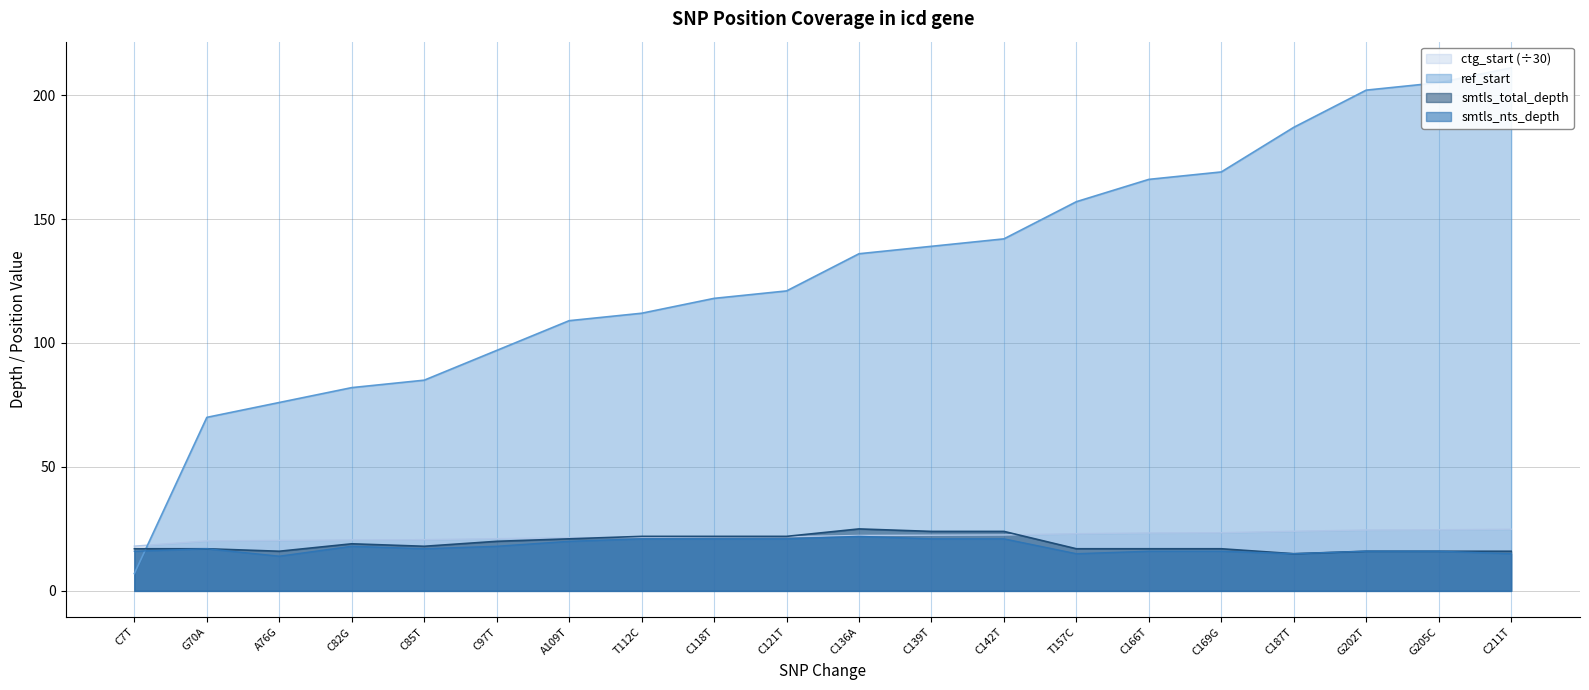

What is the total value across all series at A76G?

126.4